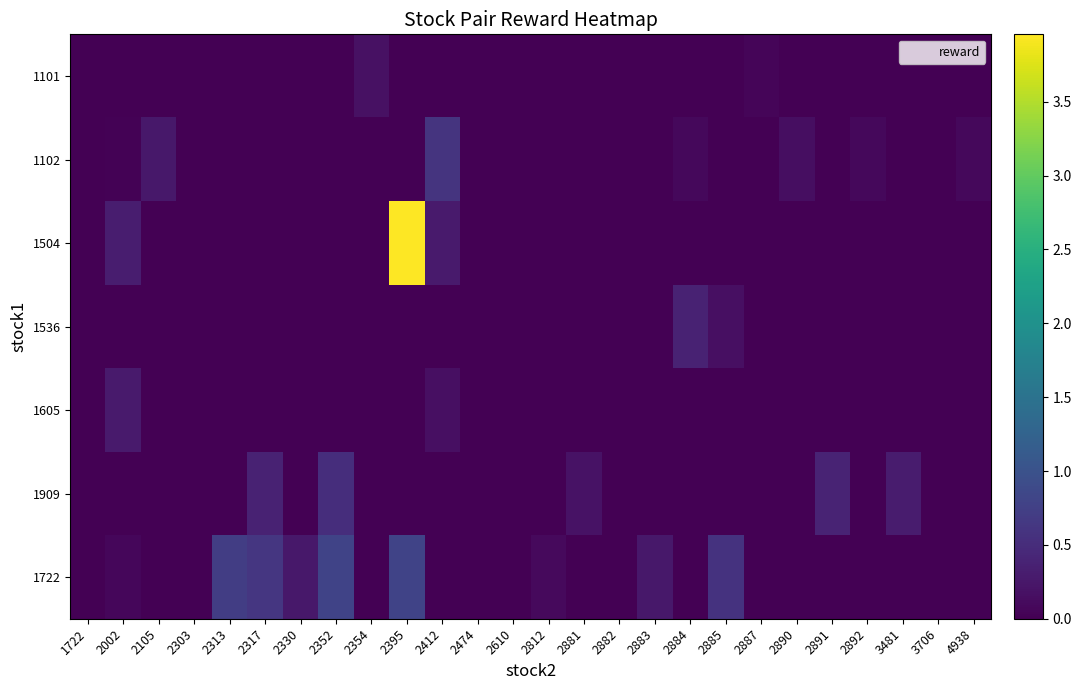

At which category is the sum across all series the highest?

2395